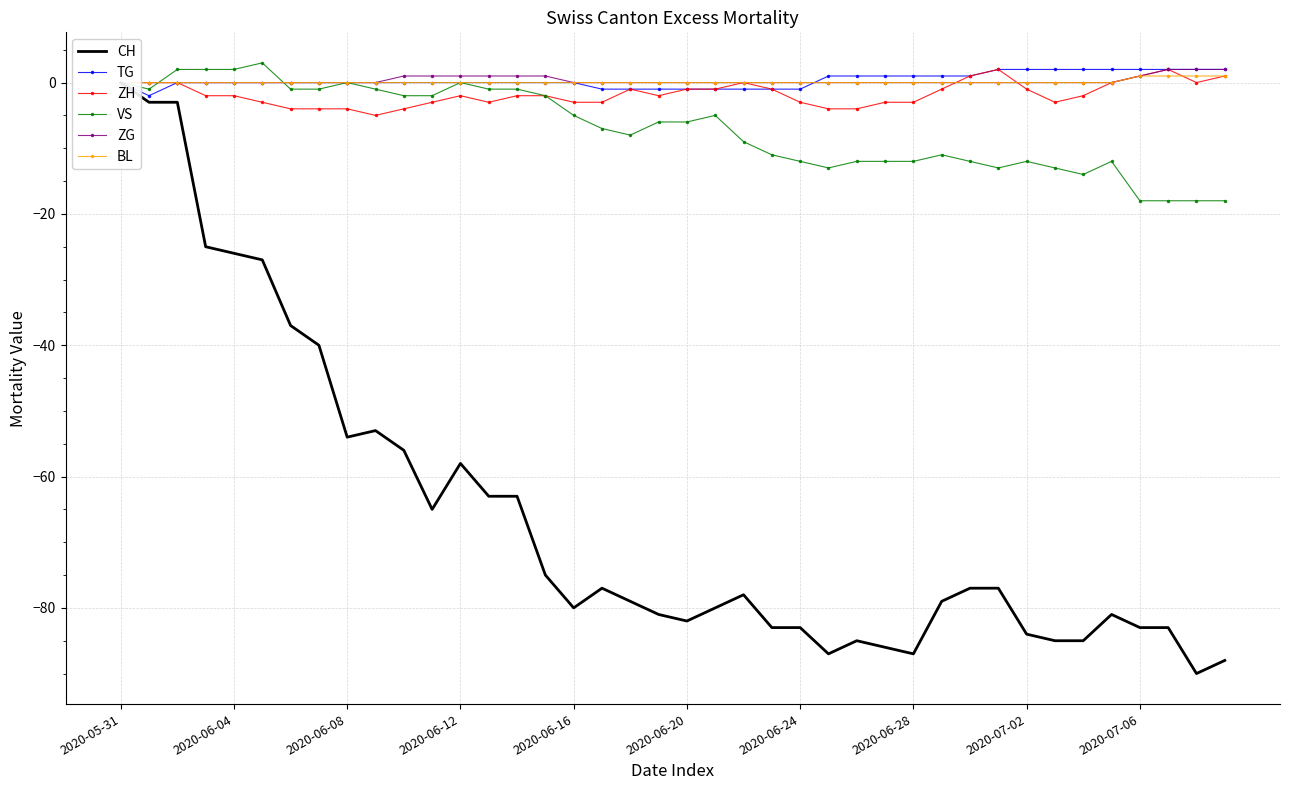

Between 13 and 37, which series saw the biggest shift?

CH